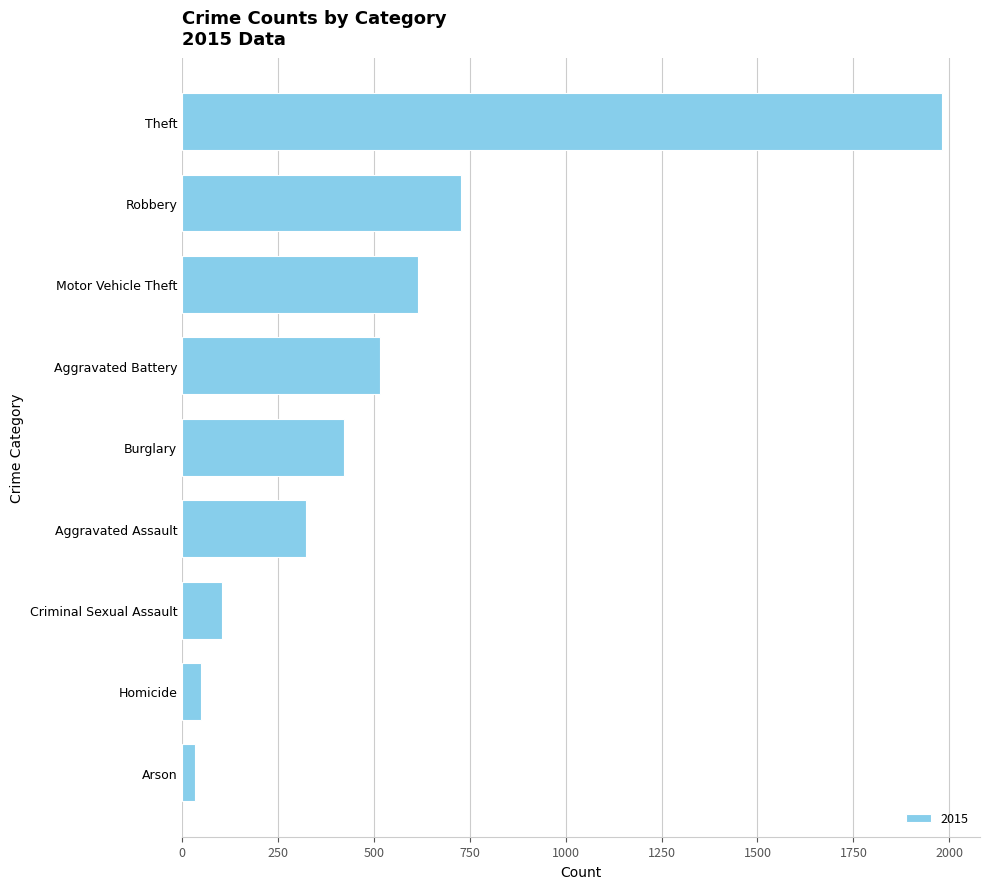

At which label is the value closest to 1008?

Robbery